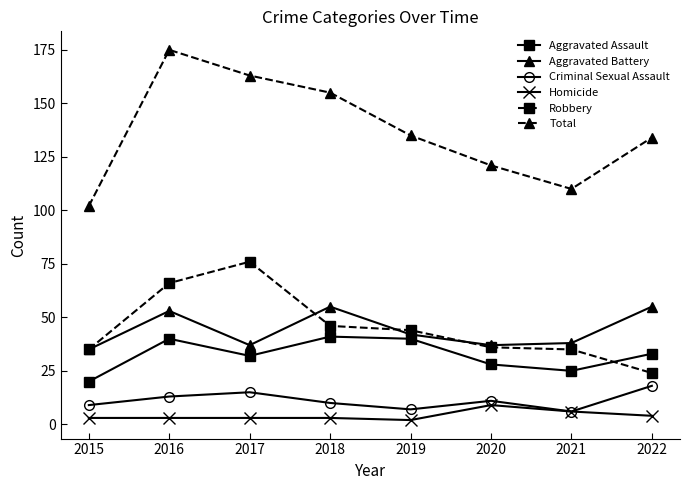

What is the difference between the highest and lowest values at 2019?

133